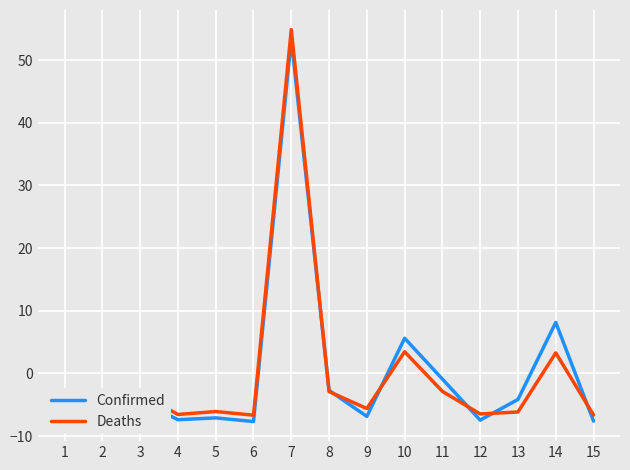

What is the highest value of the Deaths series?

54.9